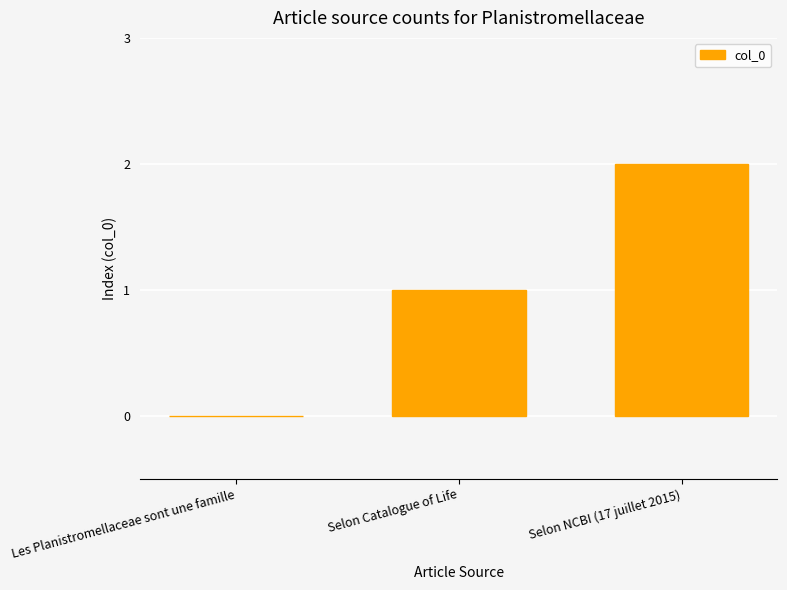

Reading right to left, list all the values displayed in this chart.

Selon NCBI (17 juillet 2015)=2	Selon Catalogue of Life=1	Les Planistromellaceae sont une famille=0